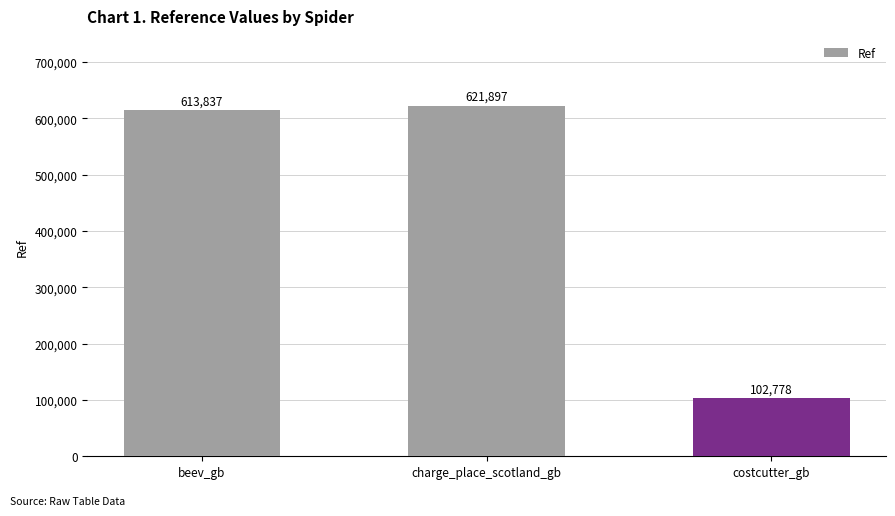

What is the value of the 3rd bar from the left?

102778